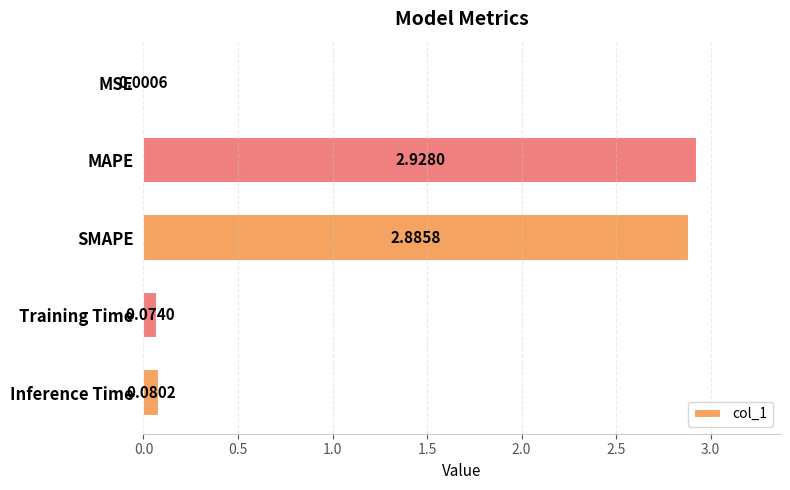

Are the bars grouped side by side (vs. stacked)?

No